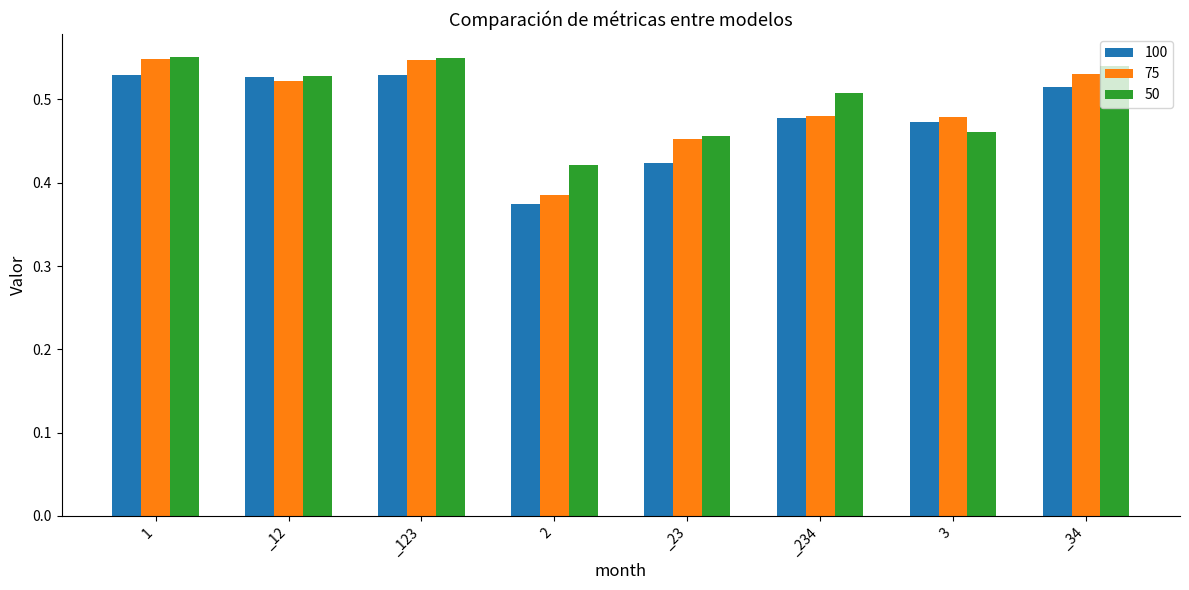

What is the sum of all 100 values?

3.8